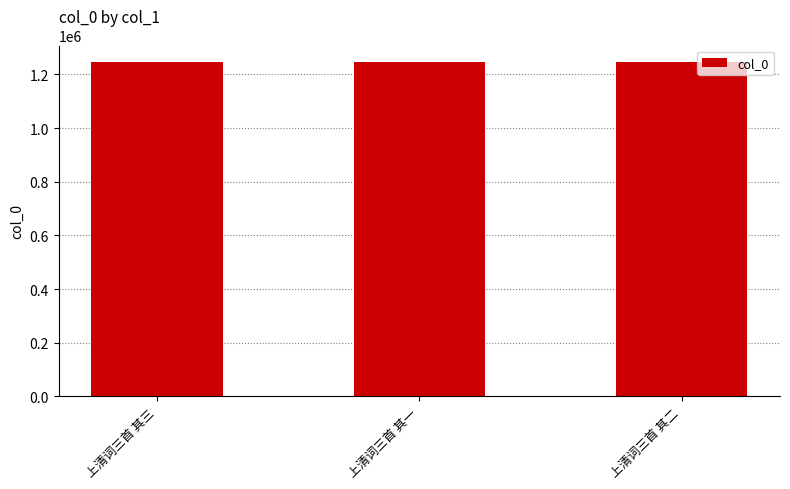

Does the chart contain stacked bars?

No